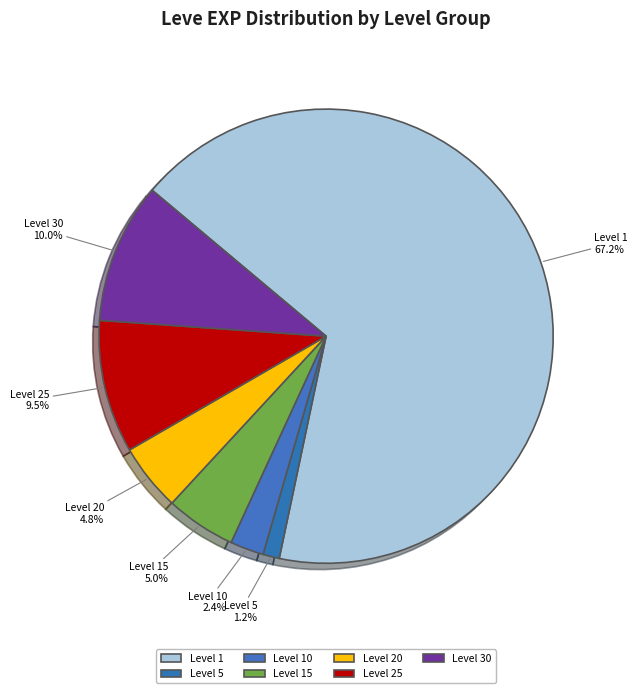

What portion of the pie excludes Level 10?

97.6%